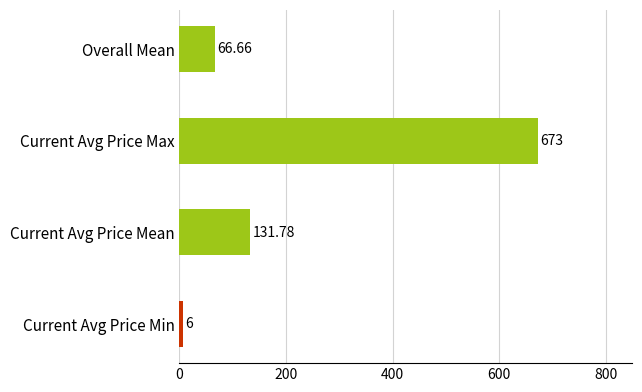

Does the chart contain stacked bars?

No